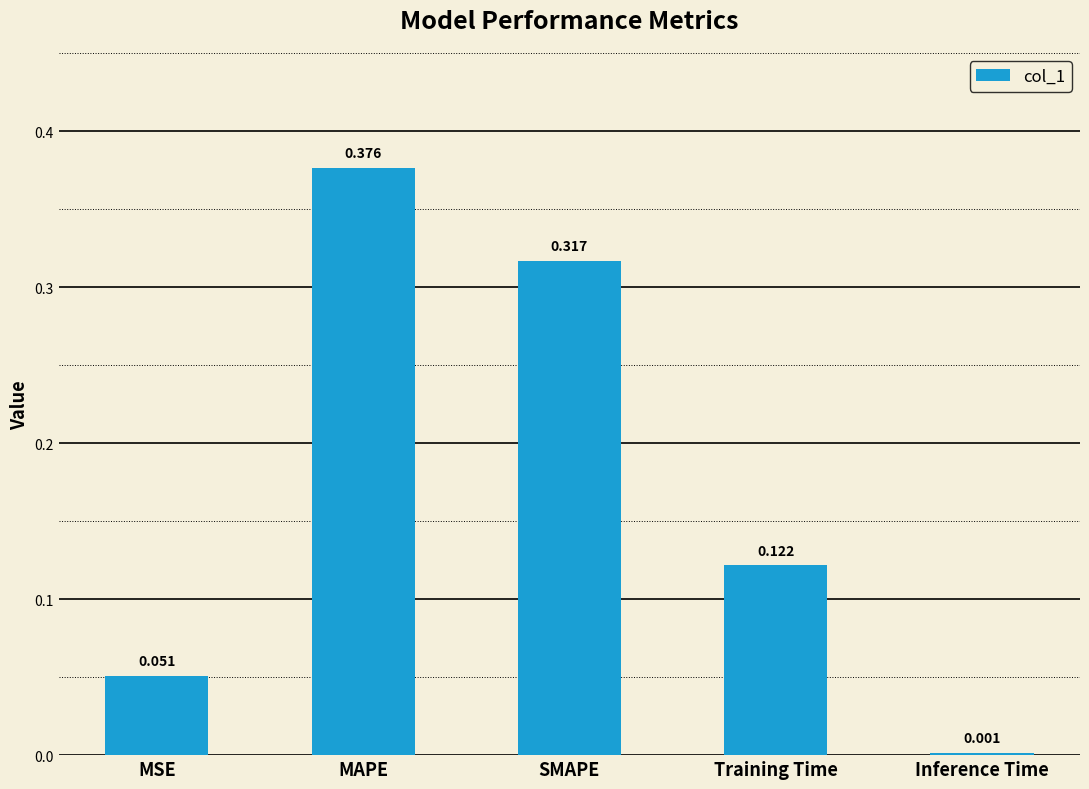

Which label corresponds to the largest value in the chart?

MAPE